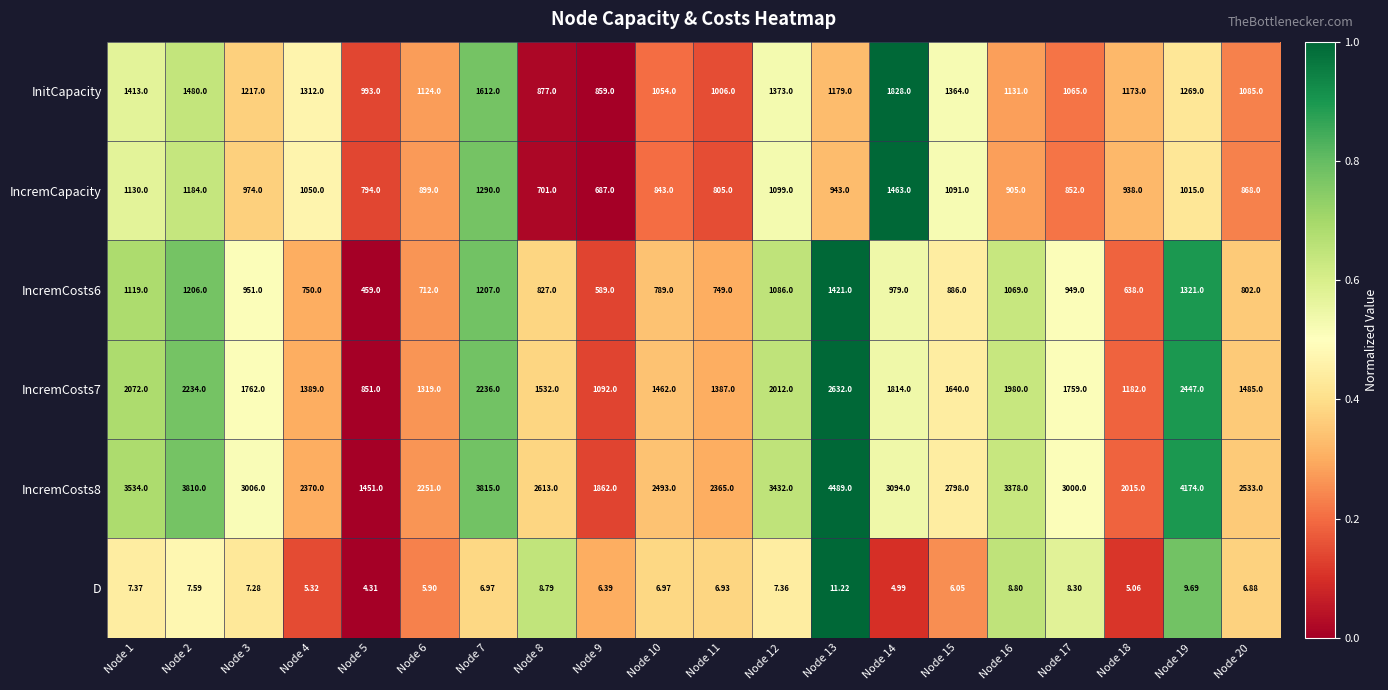

At which category is the sum across all series the highest?

Node 13